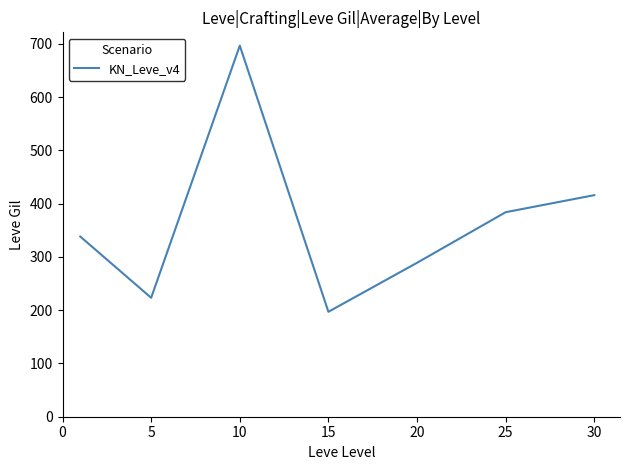

How many distinct data groups are displayed?

1